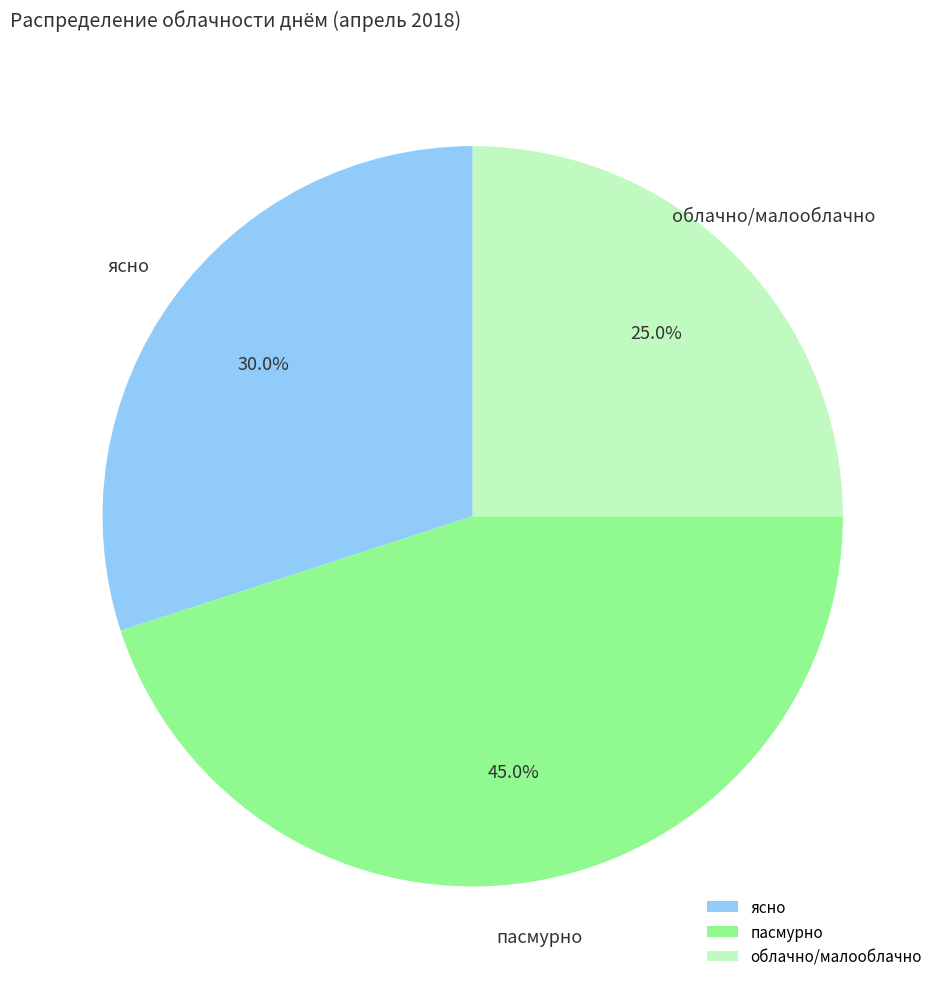

What is the largest slice in the pie chart?

пасмурно